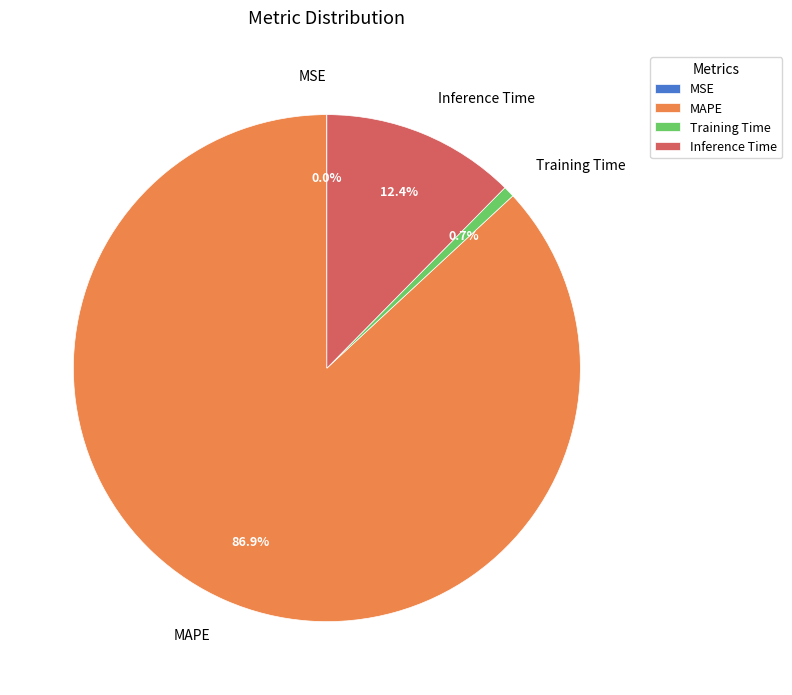

What is the largest slice in the pie chart?

MAPE